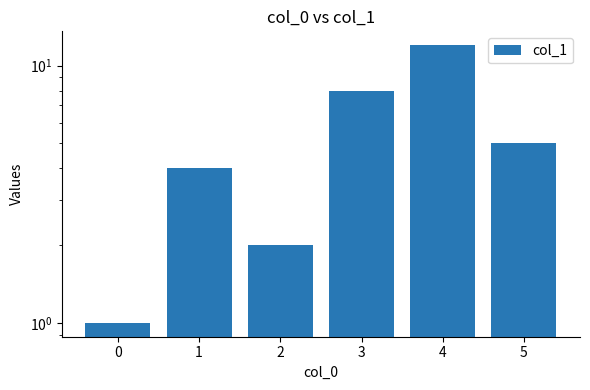

List the labels in order of value, smallest first.

0, 2, 1, 5, 3, 4